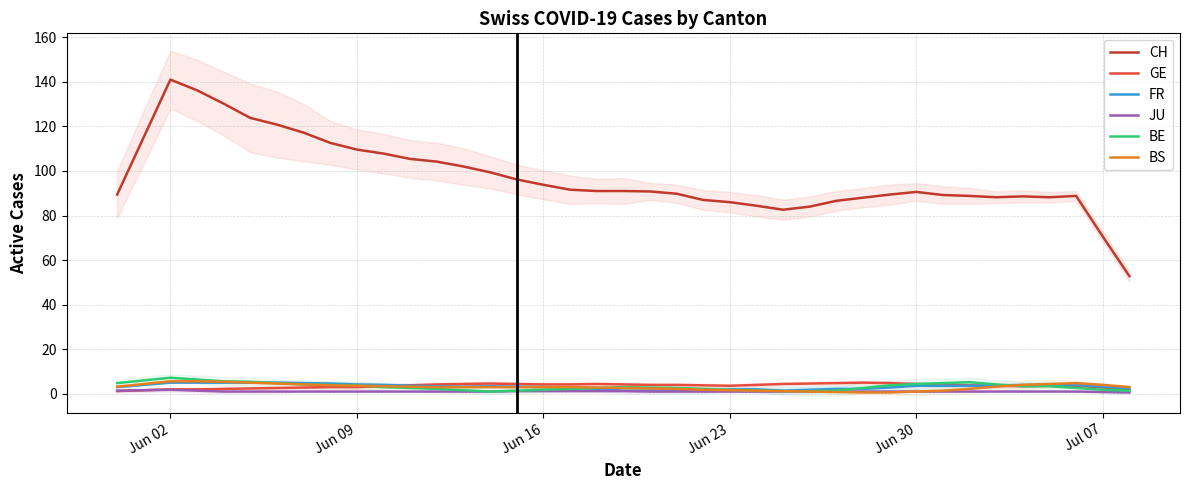

True or false: BS and JU cross at least once.

False